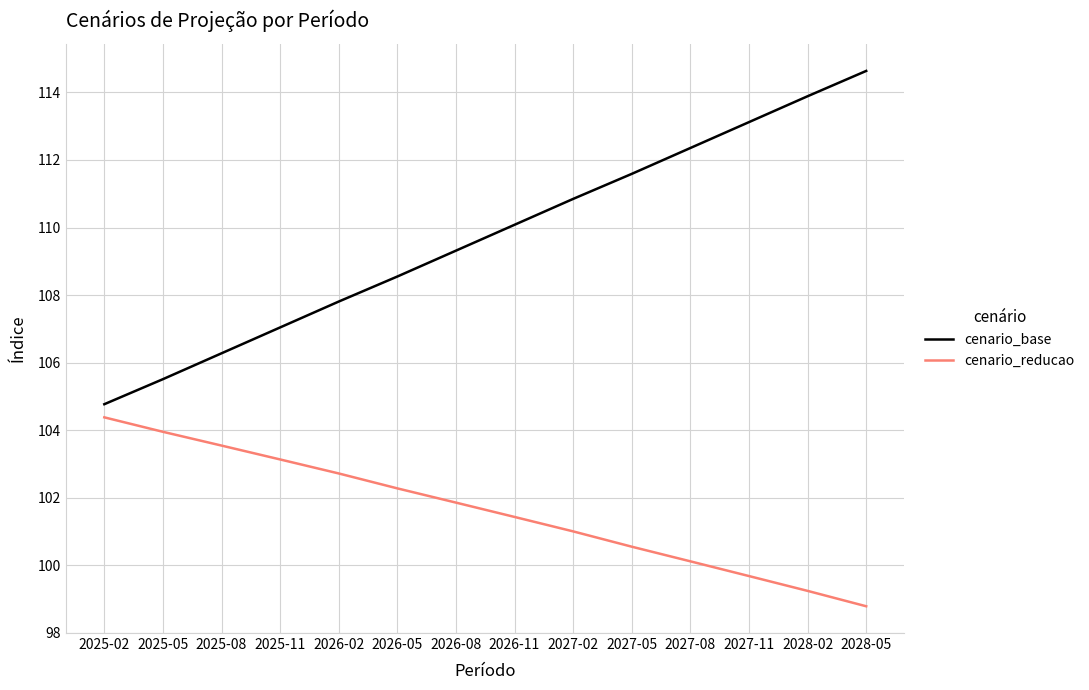

What position from the right is 2025-02?

14